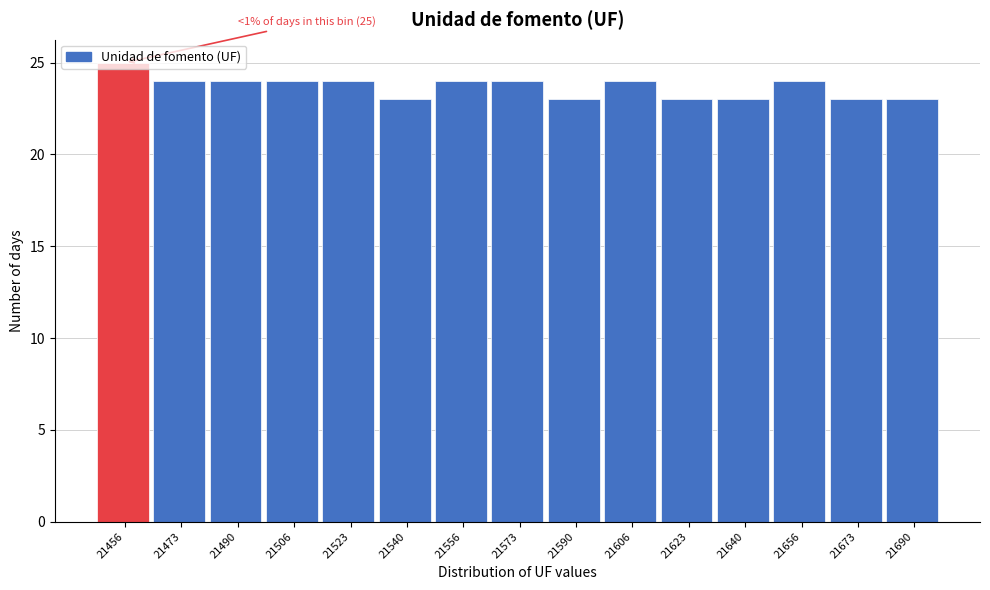

True or false: the data shows 24 at 21506.

True